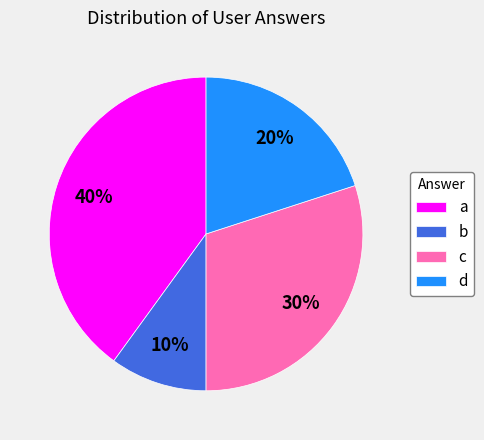

True or false: a accounts for 40% of the total.

True